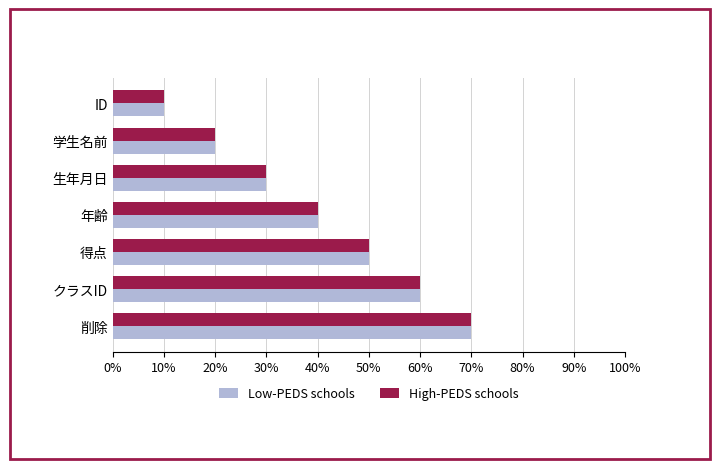

At which category does the chart reach its peak across all series?

削除